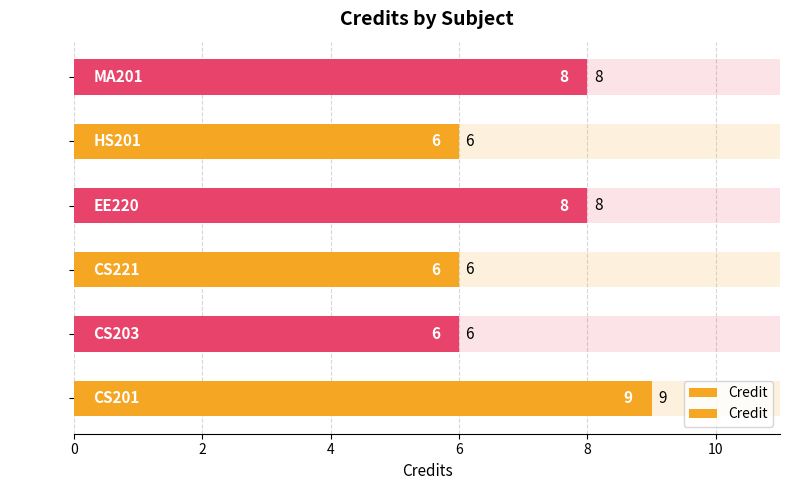

What value does the data have at CS203?

6